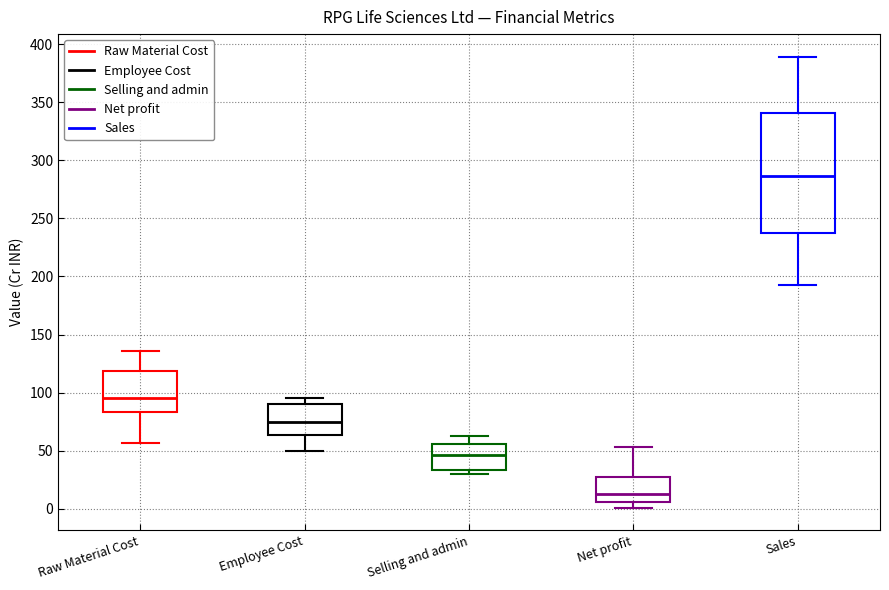

Which box is the tallest, from its lower edge to its upper edge?

Sales